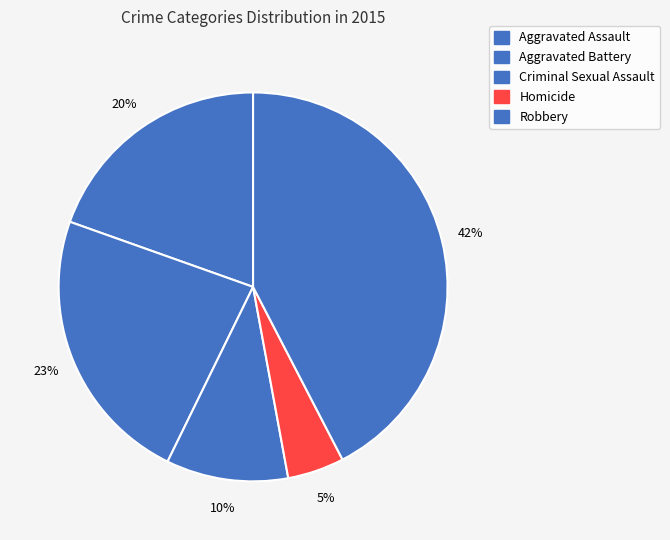

To the nearest percent, what percentage of the pie is Aggravated Battery?

23%